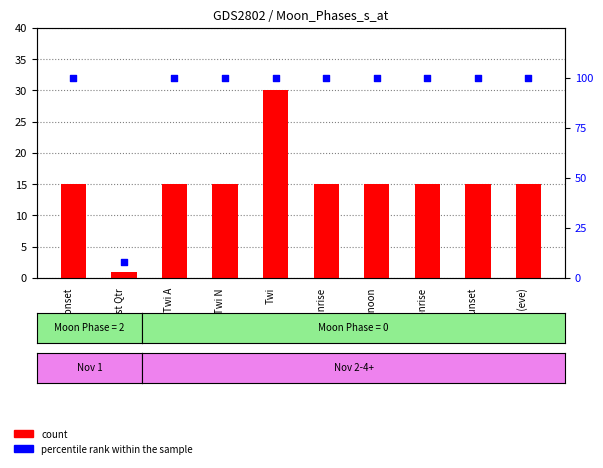

Which series reaches the maximum Y coordinate?

percentile rank within the sample